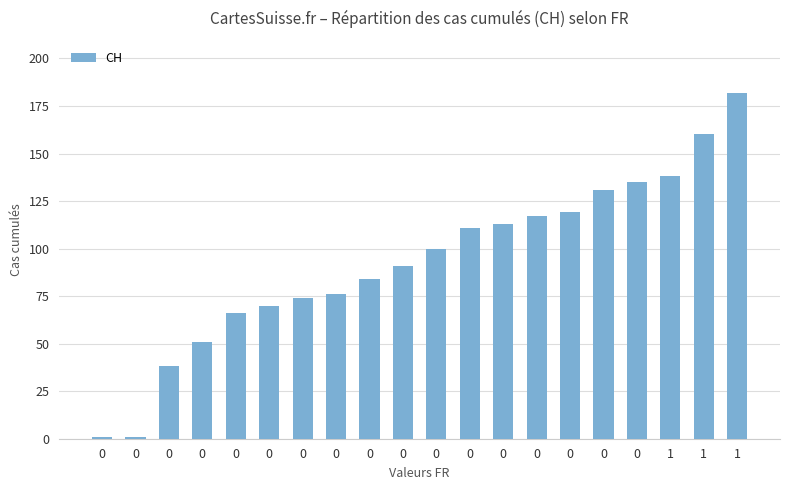

What is the value of the 10th bar from the left?

1